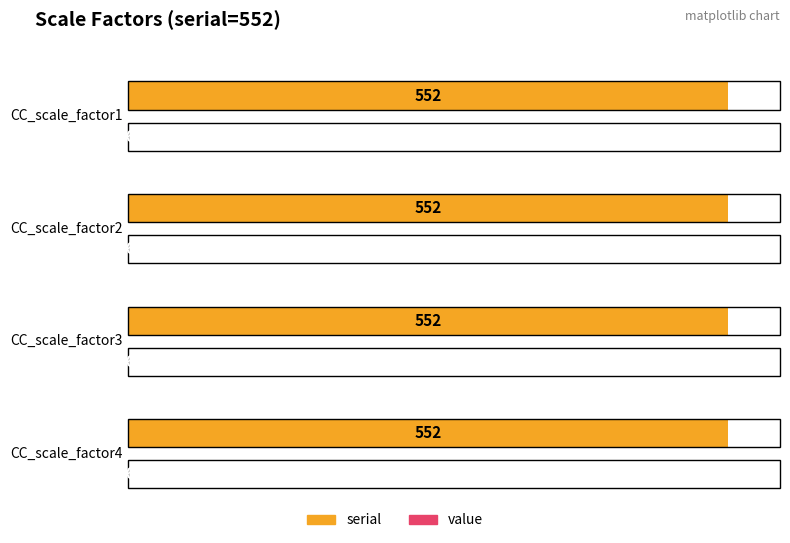

What is the value of the serial bar at the 2nd from the left?

552.0